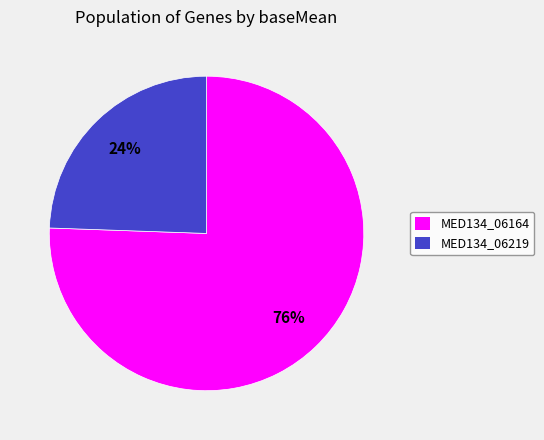

To the nearest percent, what is the combined percentage of MED134_06219 and MED134_06164?

100%